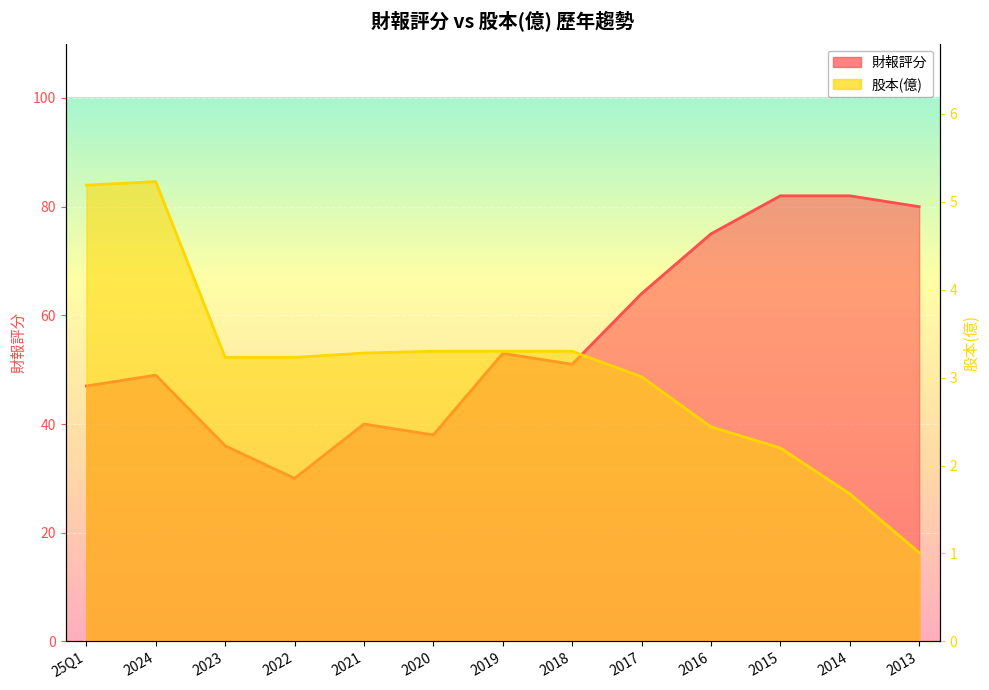

What is the sum of the 股本(億) values at 2016 and 2013?

3.5